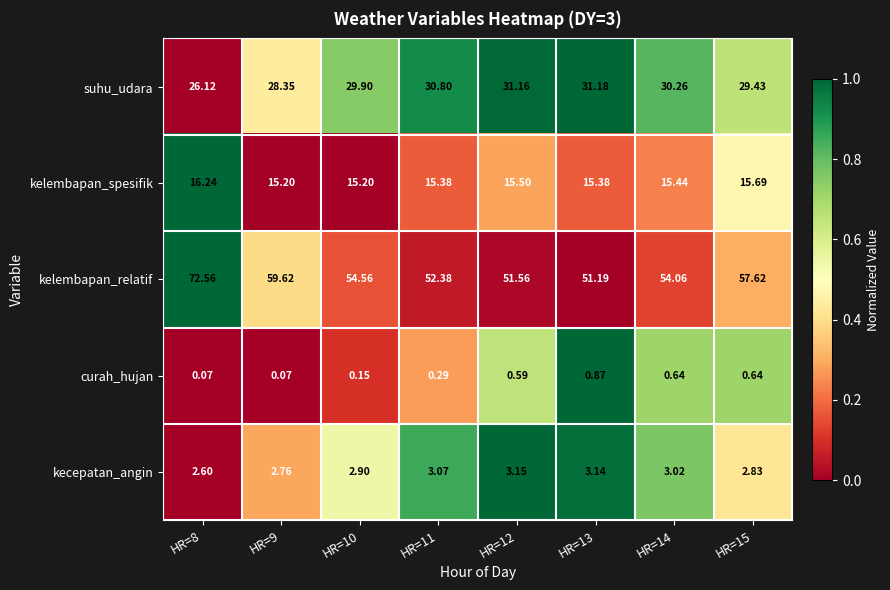

At how many categories does at least one series exceed 0?

8